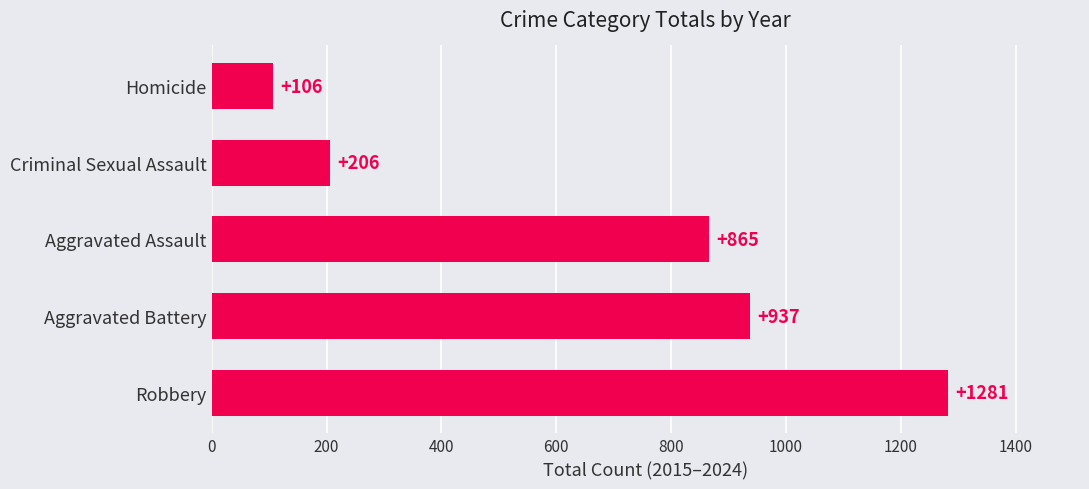

Count the number of data series in this chart.

1